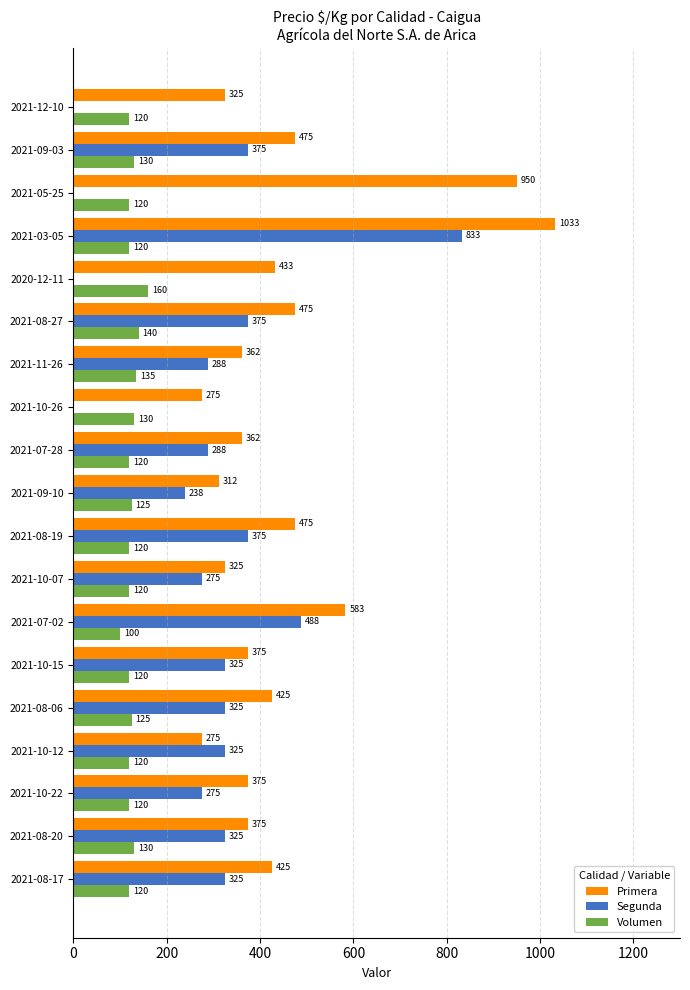

At which category is the sum across all series the highest?

2021-03-05